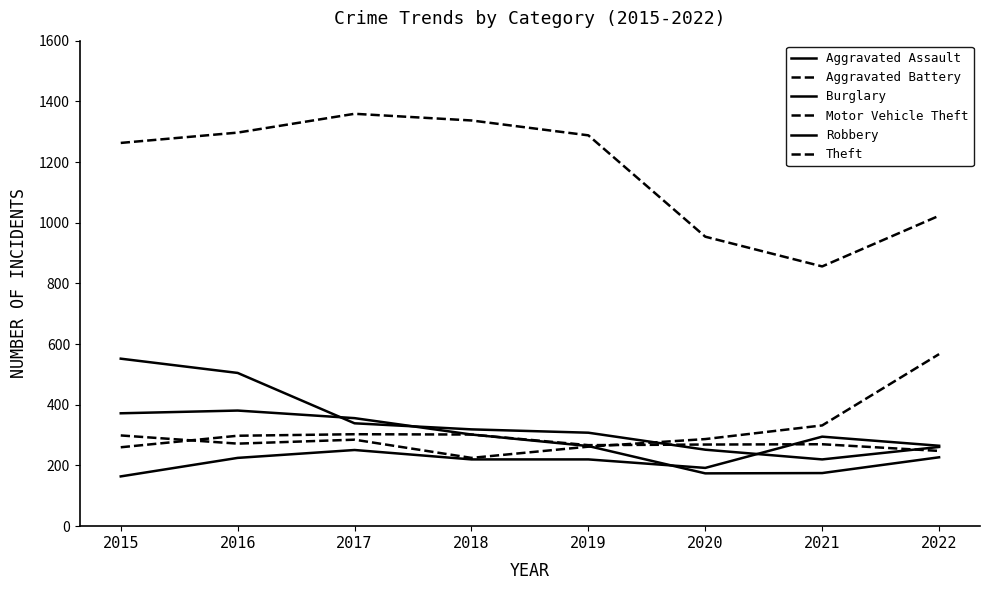

Which series has the largest range (max minus min)?

Theft